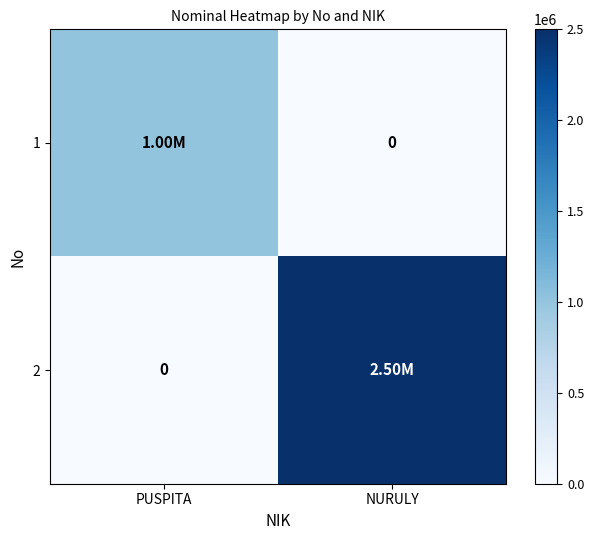

How many categories are shown in the chart?

2